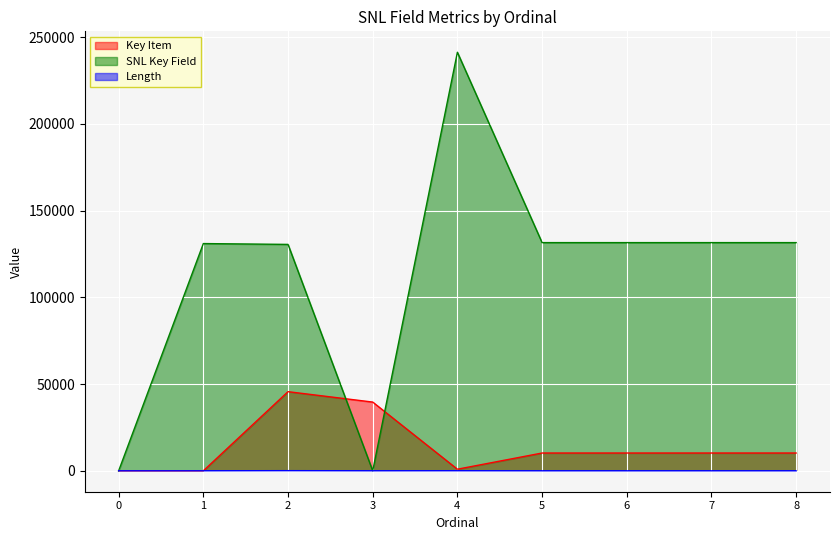

What is the difference between the Key Item values at 3 and 4?

38698